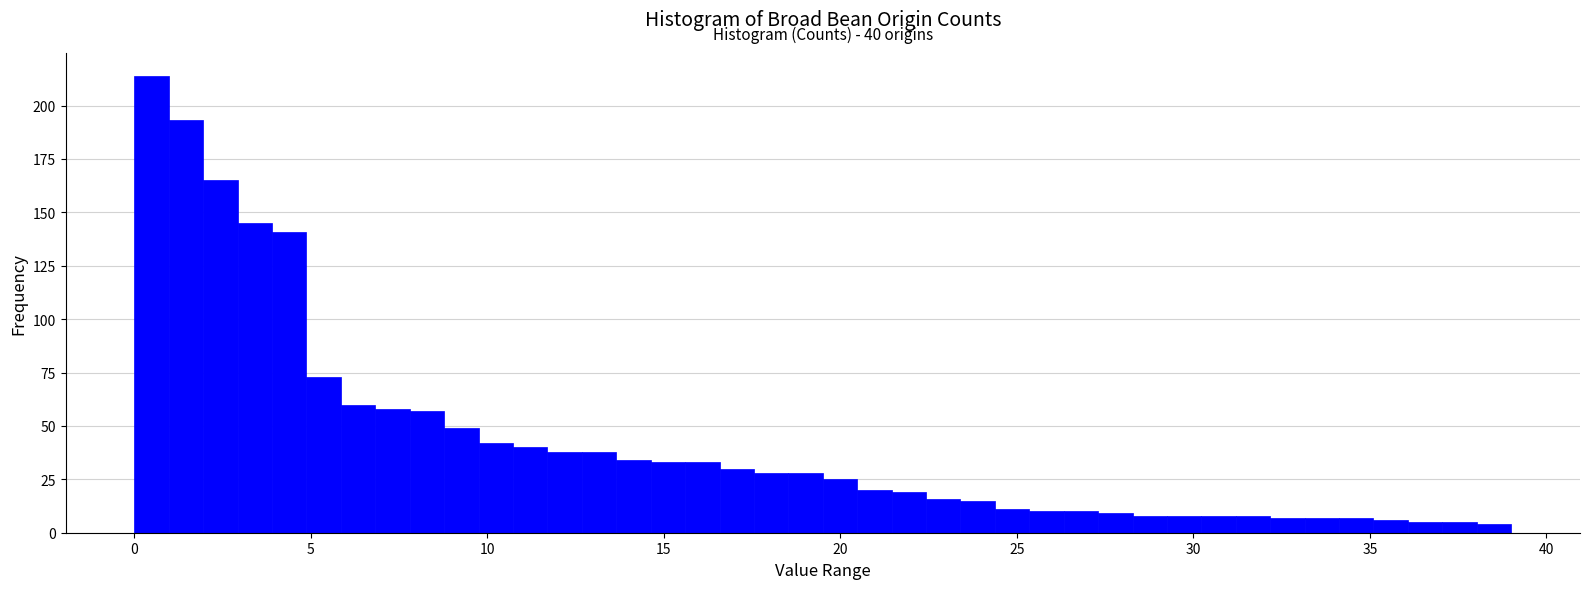

Read against the x-axis, roughly where is the centre of the tallest bar?

0.5